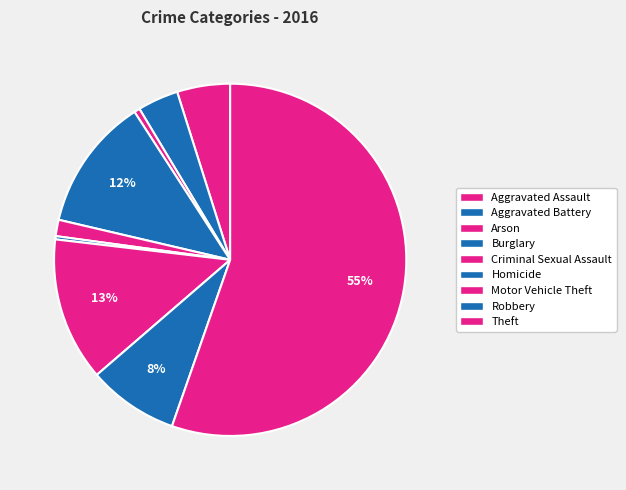

What is the change in value from Homicide to Theft?

+735